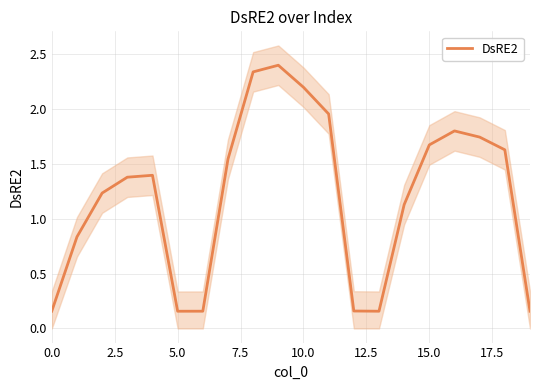

What is the minimum value shown in the chart?

0.2